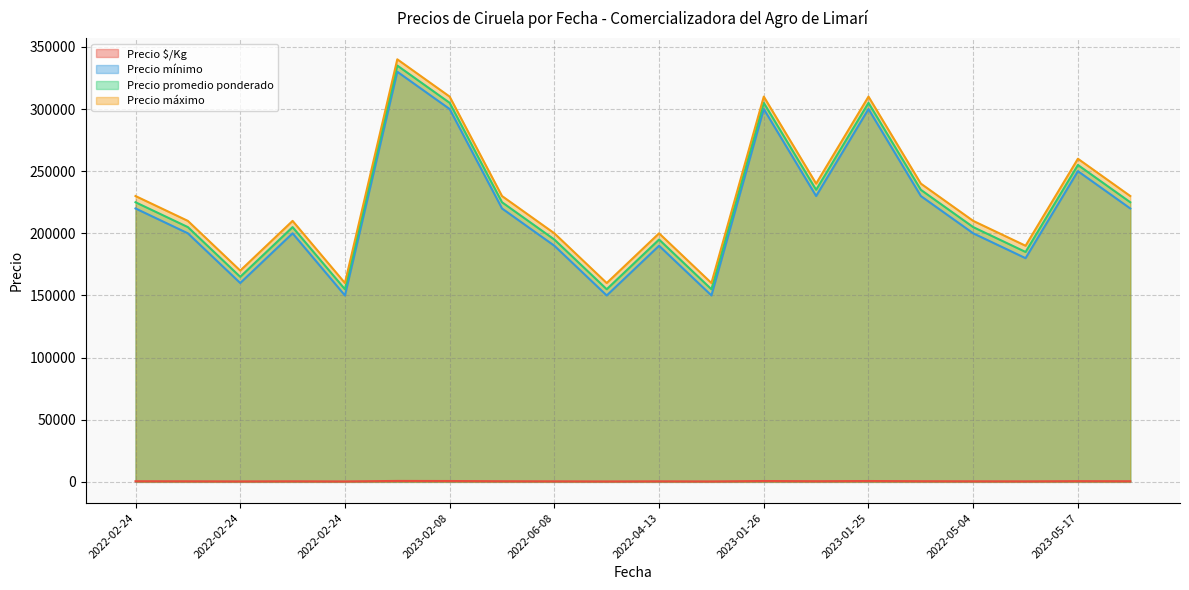

What is the label of the 11th point from the left?

2022-04-13